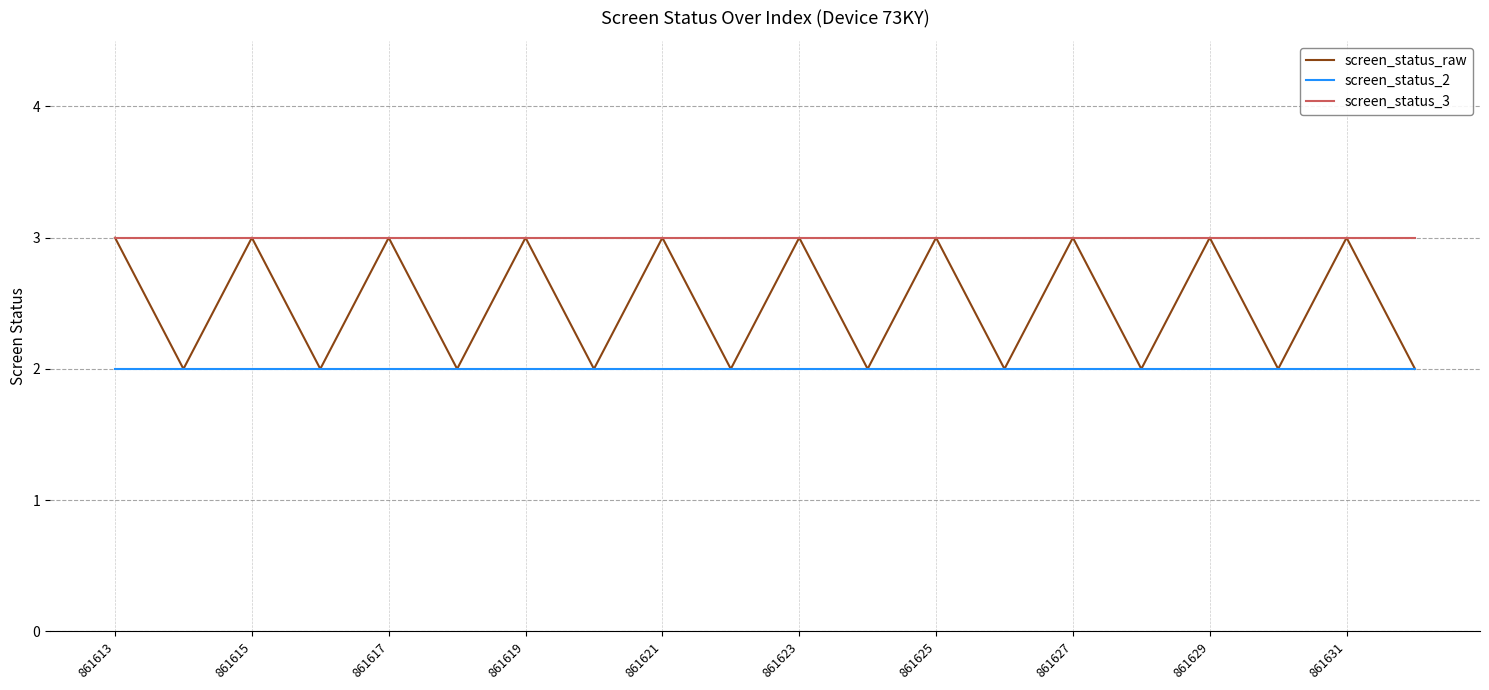

List the series in order of their overall mean, highest first.

screen_status_3, screen_status_raw, screen_status_2